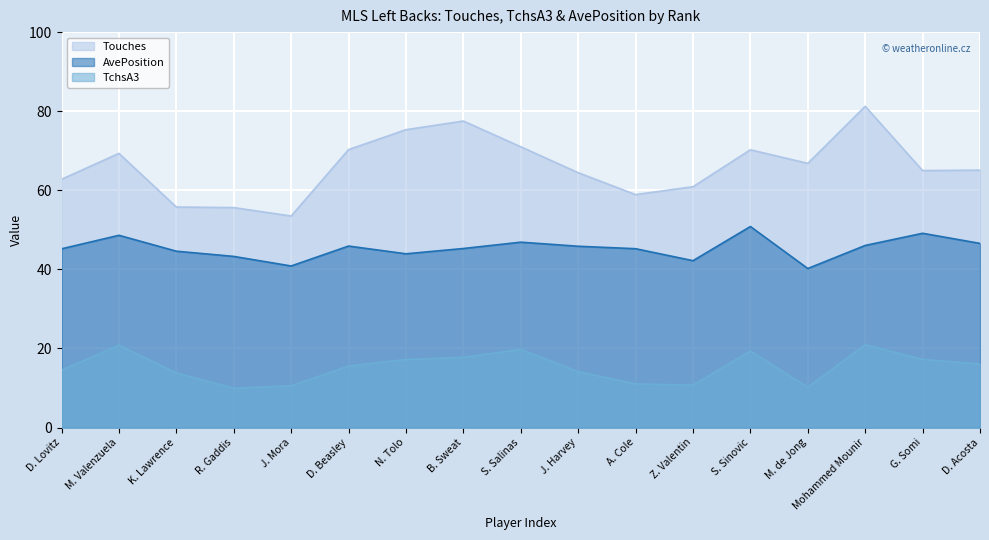

What position from the right is S. Salinas?

9